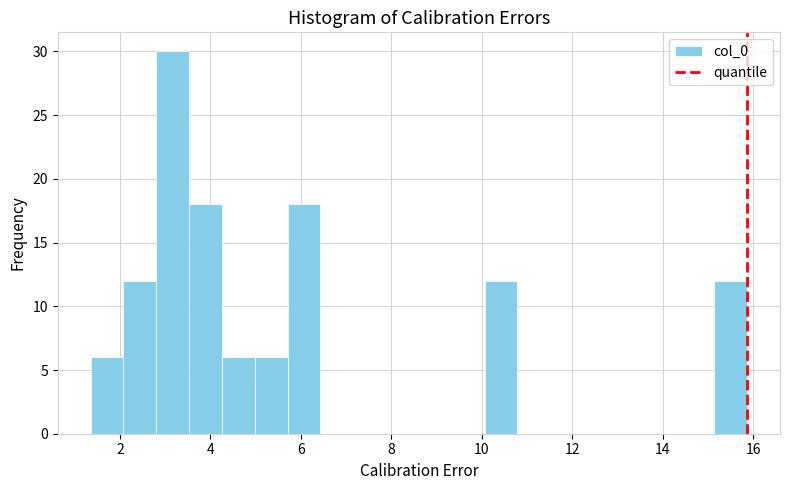

Around what value on the x-axis is the tallest bar? Give the approximate position of its centre, as read against the axis.

3.2